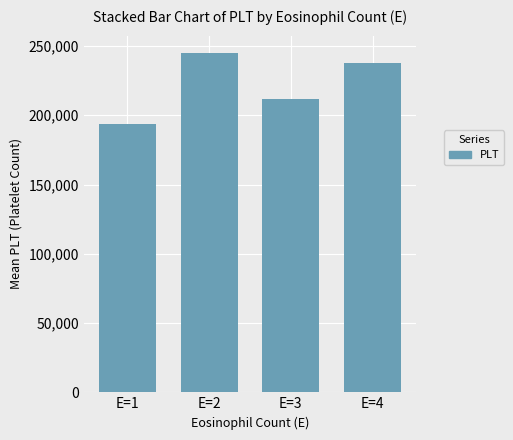

Where does the data first go above 238000?

E=2